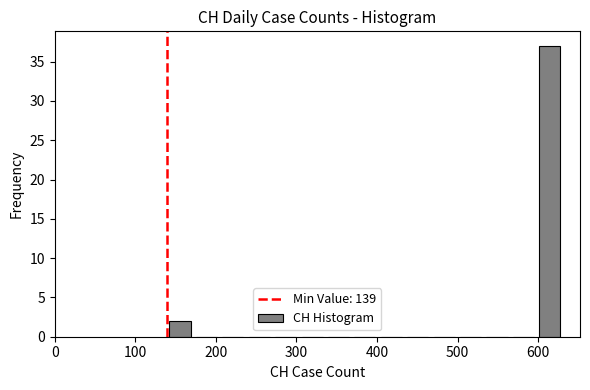

Read against the x-axis, roughly where is the centre of the tallest bar?

610